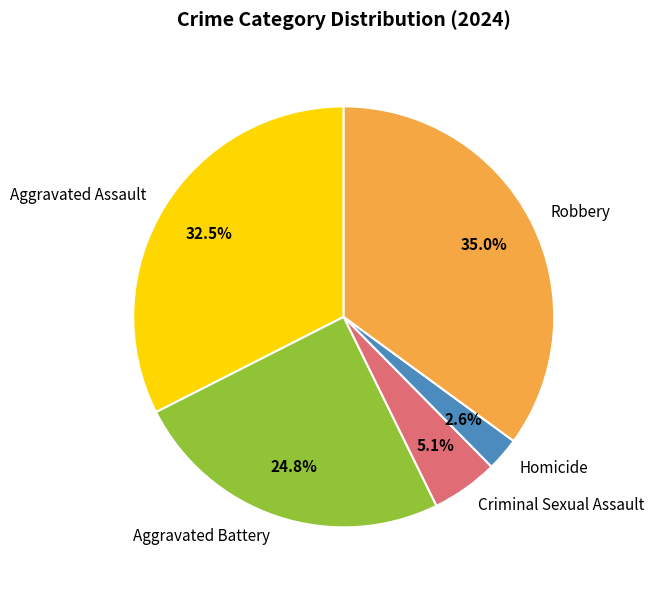

True or false: Aggravated Battery accounts for 30% of the total.

False